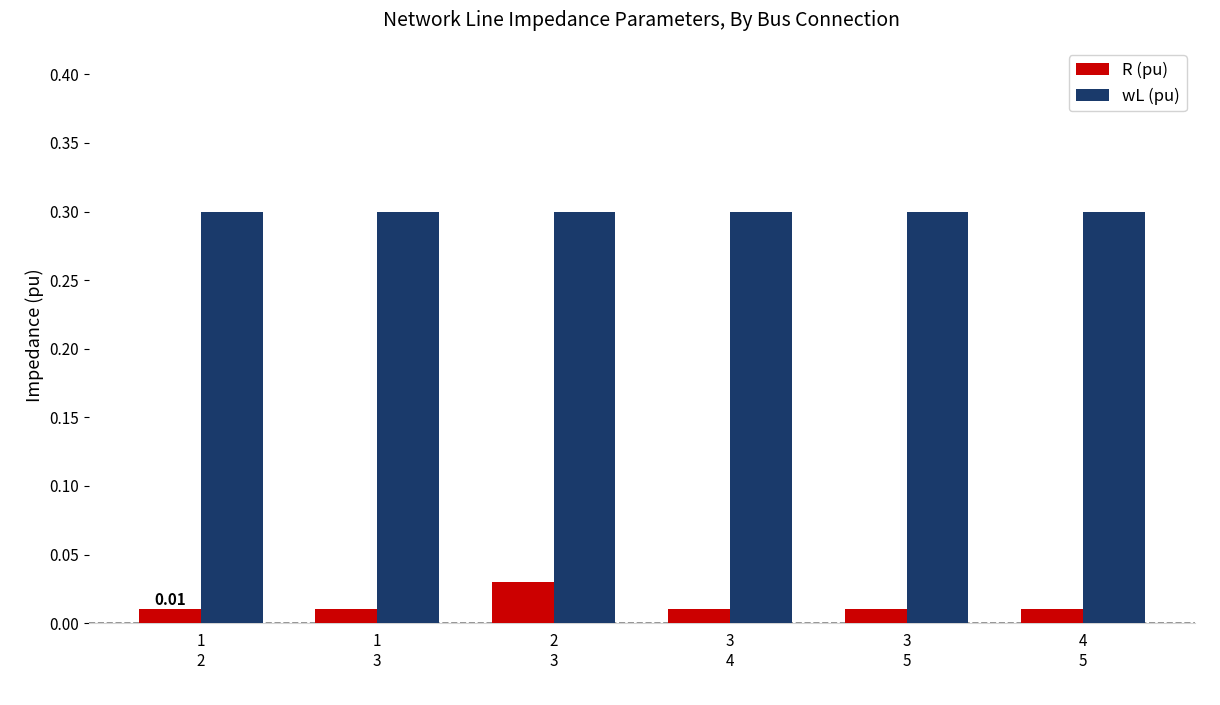

Are the bars grouped side by side (vs. stacked)?

Yes